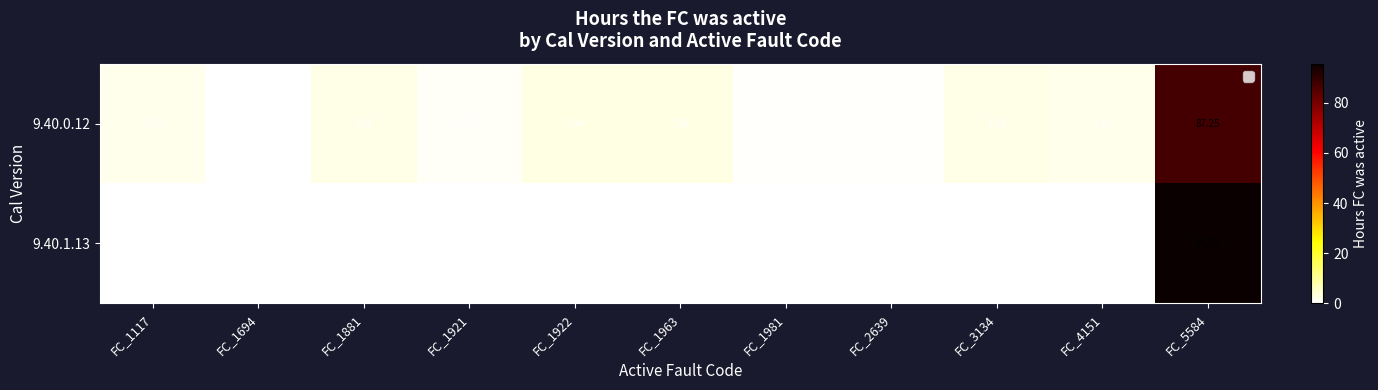

Is the value of 9.40.1.13 at FC_1694 greater than the value of 9.40.0.12 at FC_1963?

No